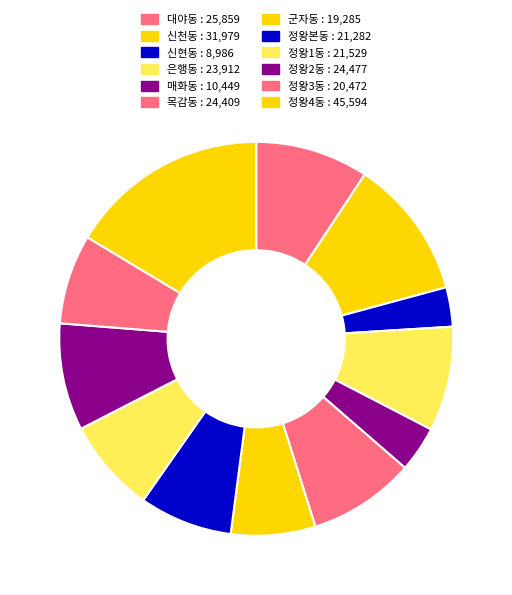

Is the sum of 대야동 and 정왕1동 greater than half?

No